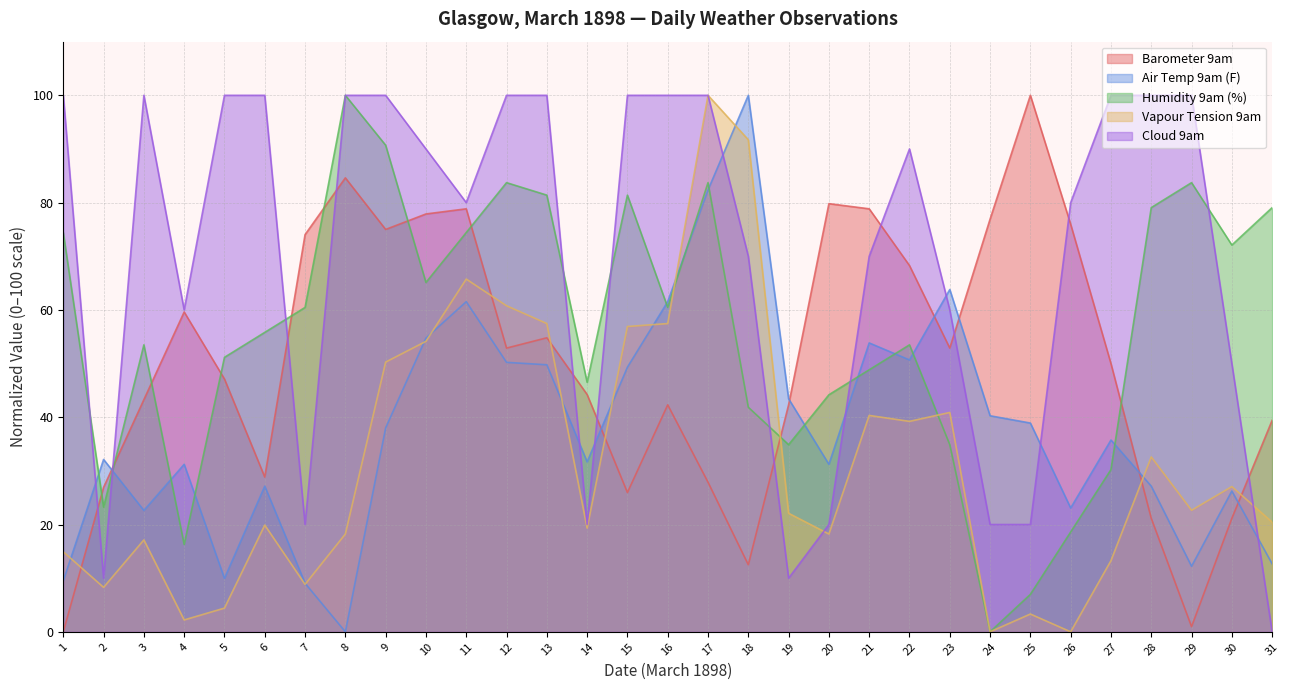

Is the value of Vapour Tension 9am at 2 greater than the value of Humidity 9am (%) at 25?

Yes